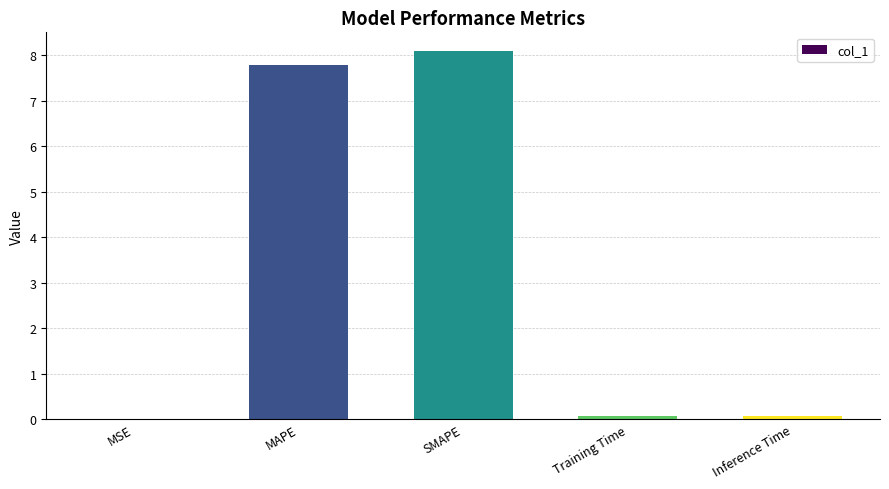

Are the bars grouped side by side (vs. stacked)?

No